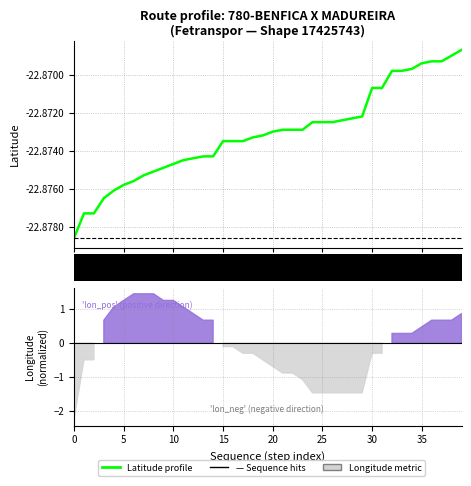

Reading left to right, transcribe all the data shown in this chart.

-22.9	-22.9	-22.9	-22.9	-22.9	-22.9	-22.9	-22.9	-22.9	-22.9	-22.9	-22.9	-22.9	-22.9	-22.9	-22.9	-22.9	-22.9	-22.9	-22.9	-22.9	-22.9	-22.9	-22.9	-22.9	-22.9	-22.9	-22.9	-22.9	-22.9	-22.9	-22.9	-22.9	-22.9	-22.9	-22.9	-22.9	-22.9	-22.9	-22.9